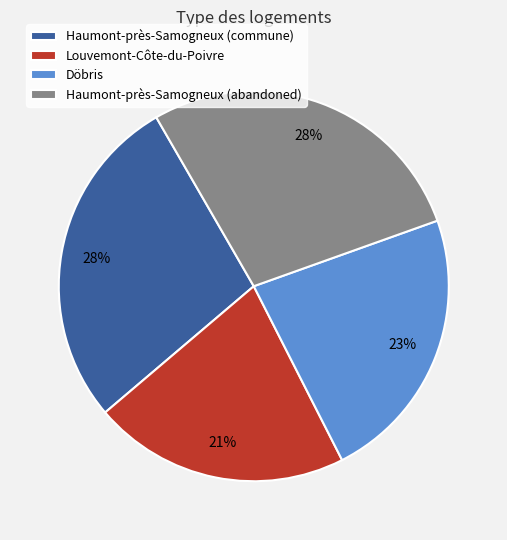

What percentage is the Haumont-près-Samogneux (abandoned) slice, to the nearest percent?

28%